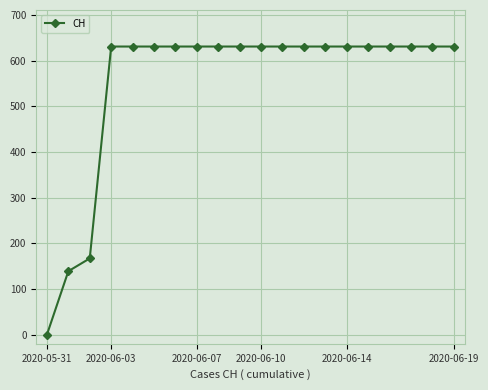

What is the greatest value displayed?

631